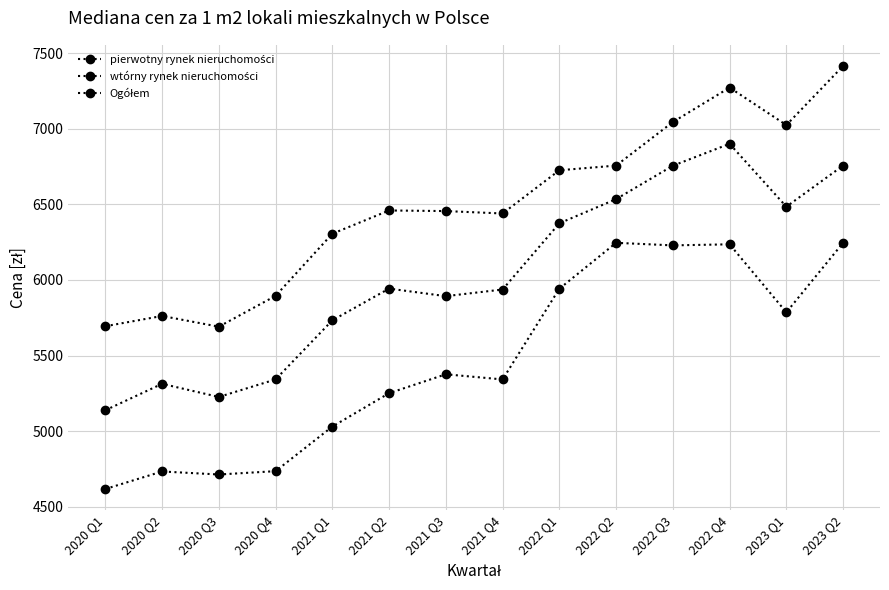

Does the chart display data point markers on the line(s)?

Yes